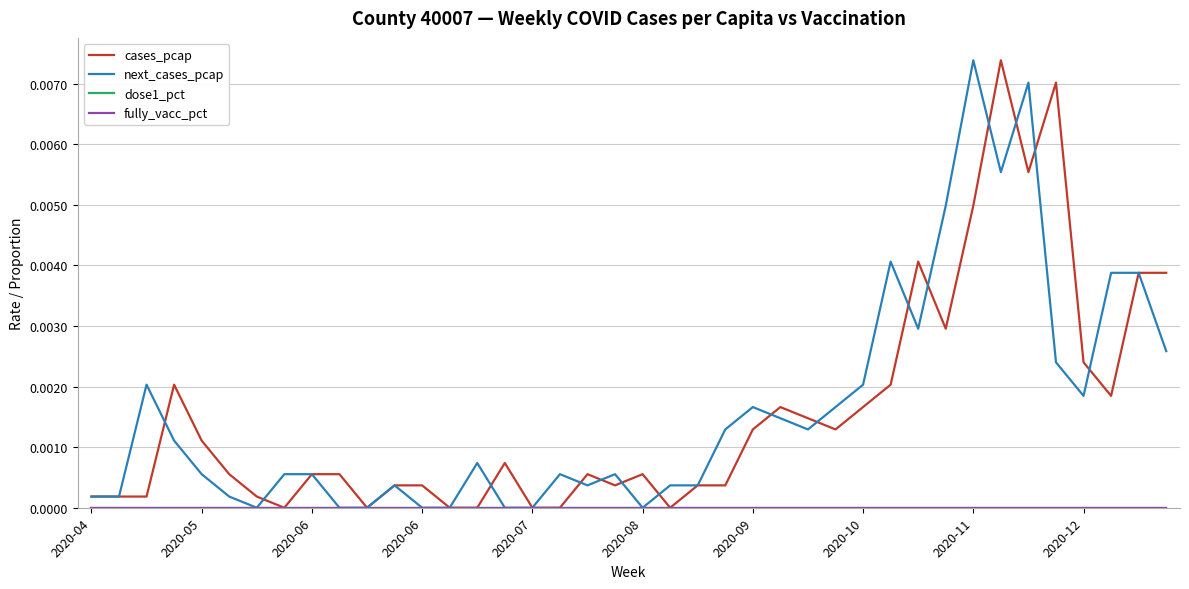

What is the sum of all cases_pcap values?

0.1